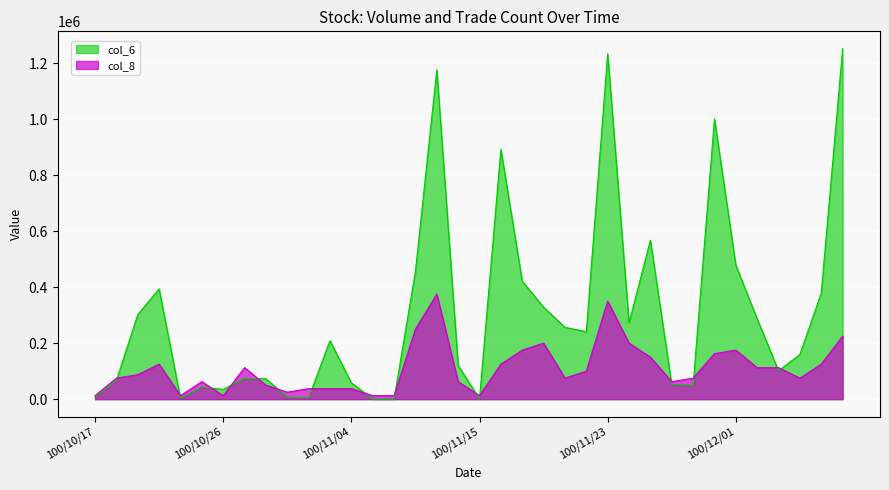

What value does the col_8 series have at 100/11/17?

175106.4